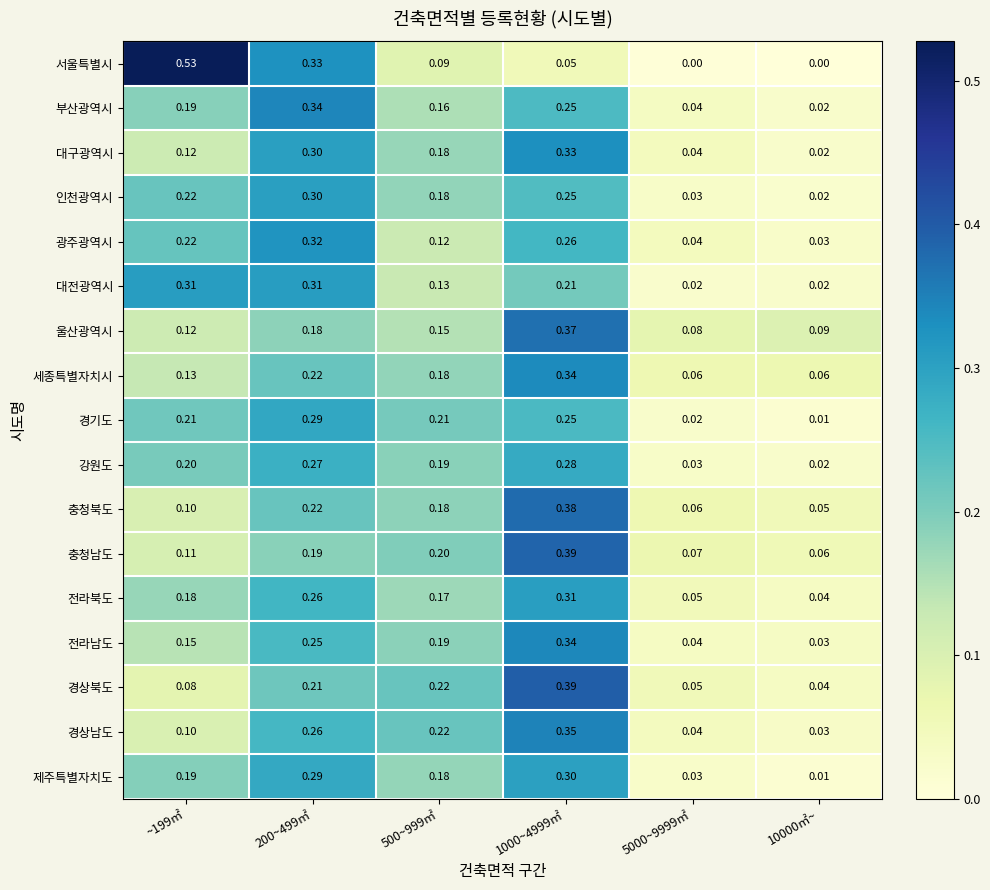

What is the spread (max minus min) of values at 10000㎡~?

0.1